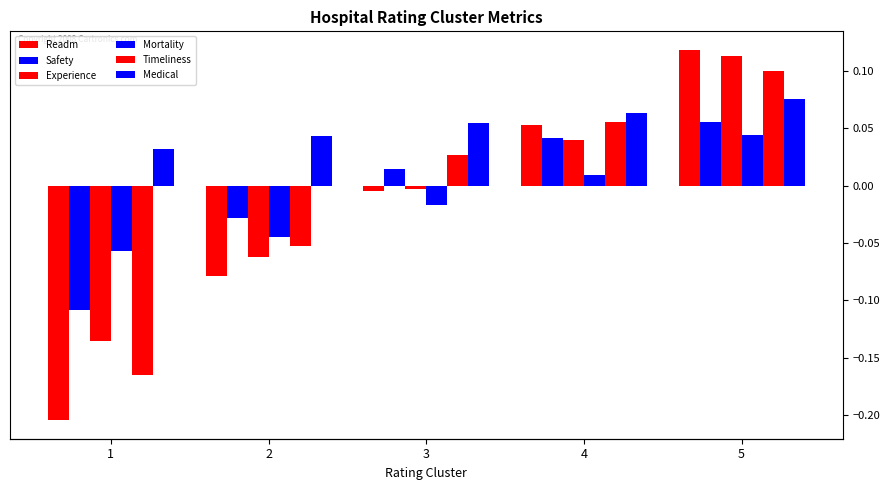

Which series has the largest range (max minus min)?

Readm